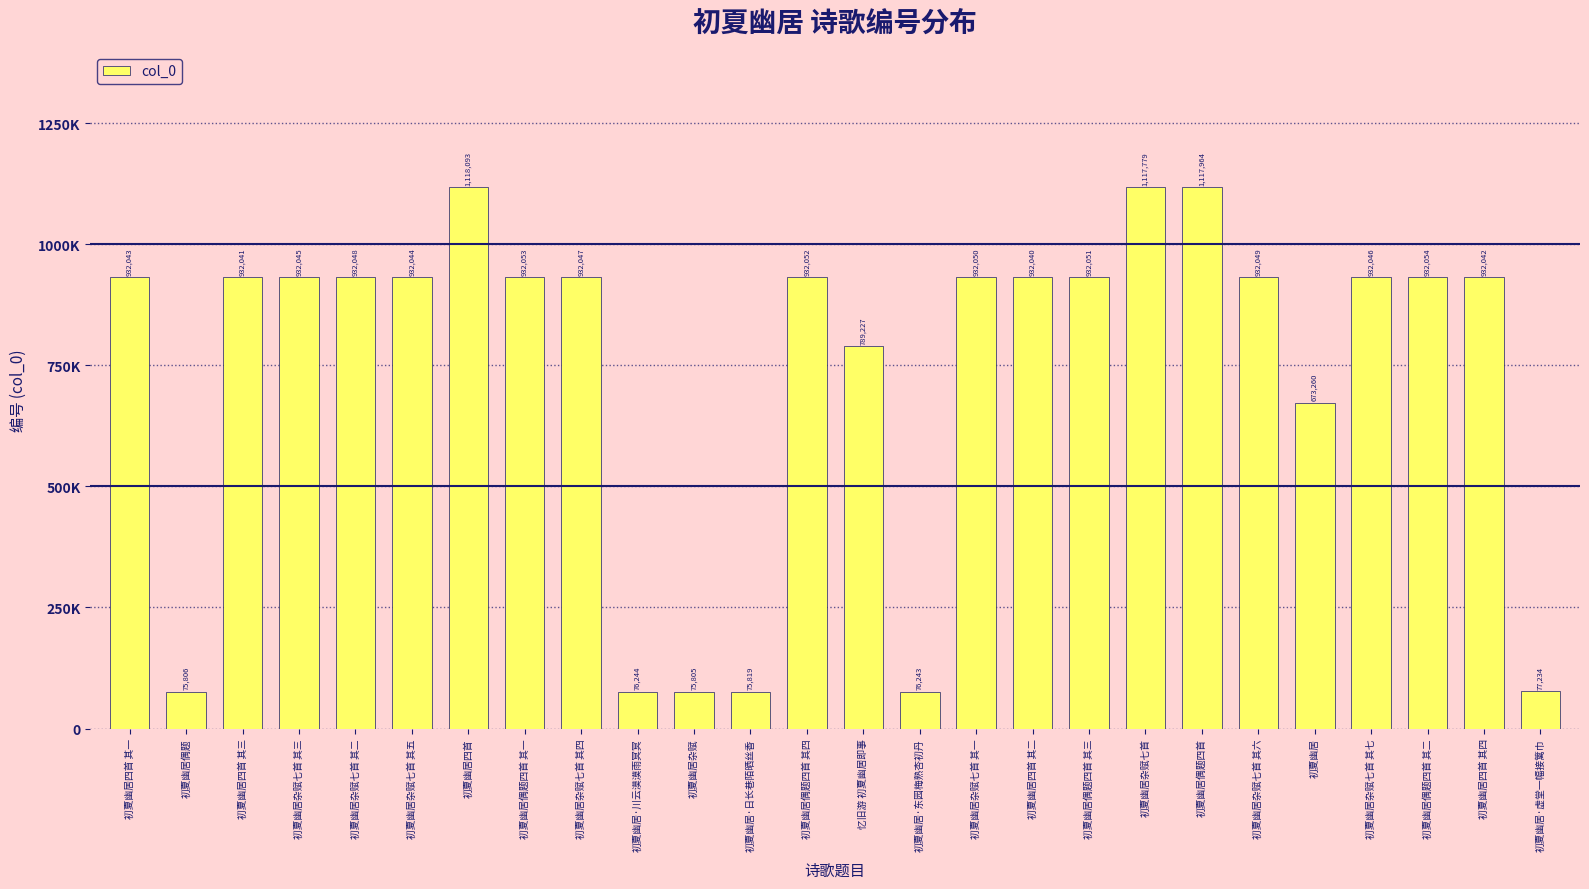

True or false: the data shows 1441065 at 初夏幽居杂赋七首 其五.

False